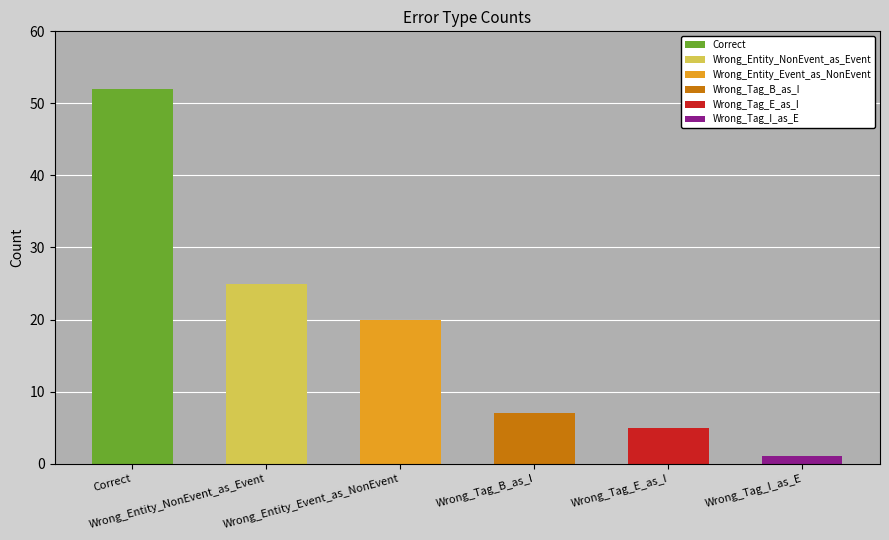

True or false: the data shows 25 at Wrong_Entity_NonEvent_as_Event.

True